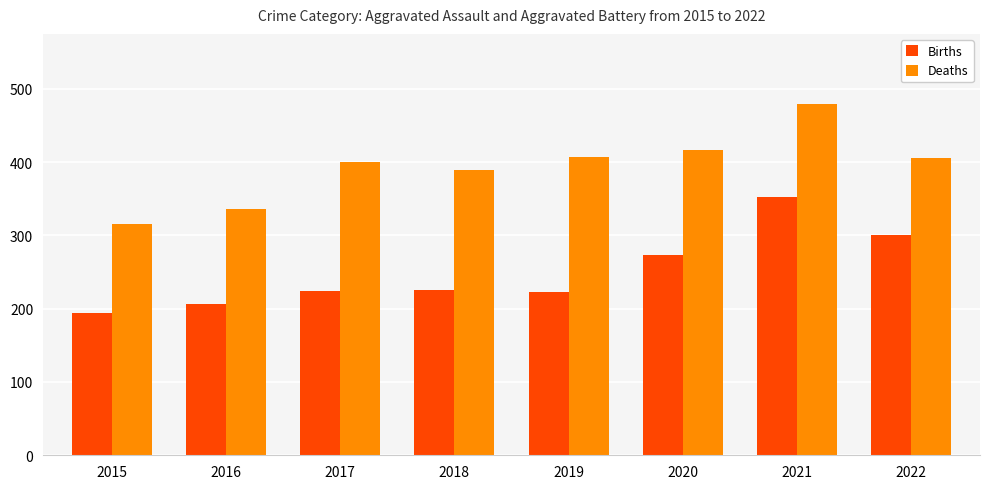

What is the difference between the maximum and minimum values in the Deaths series?

163